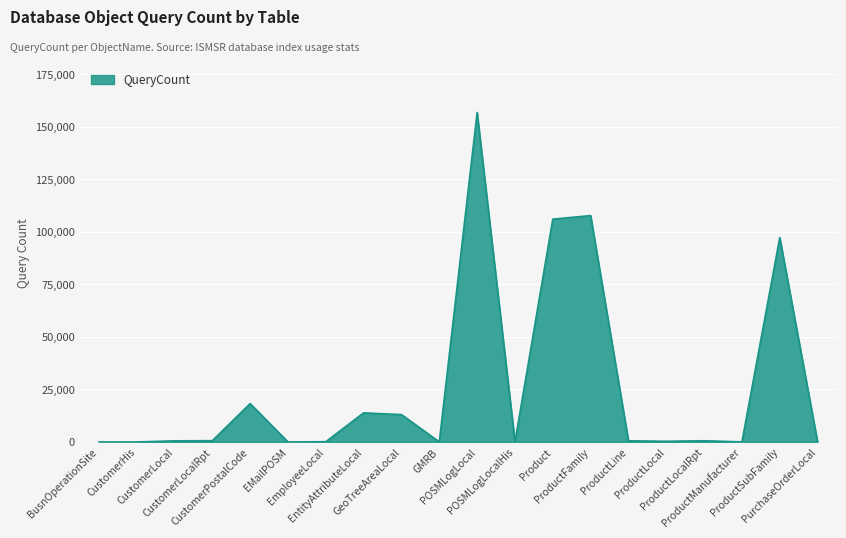

What is the maximum value shown in the chart?

156808